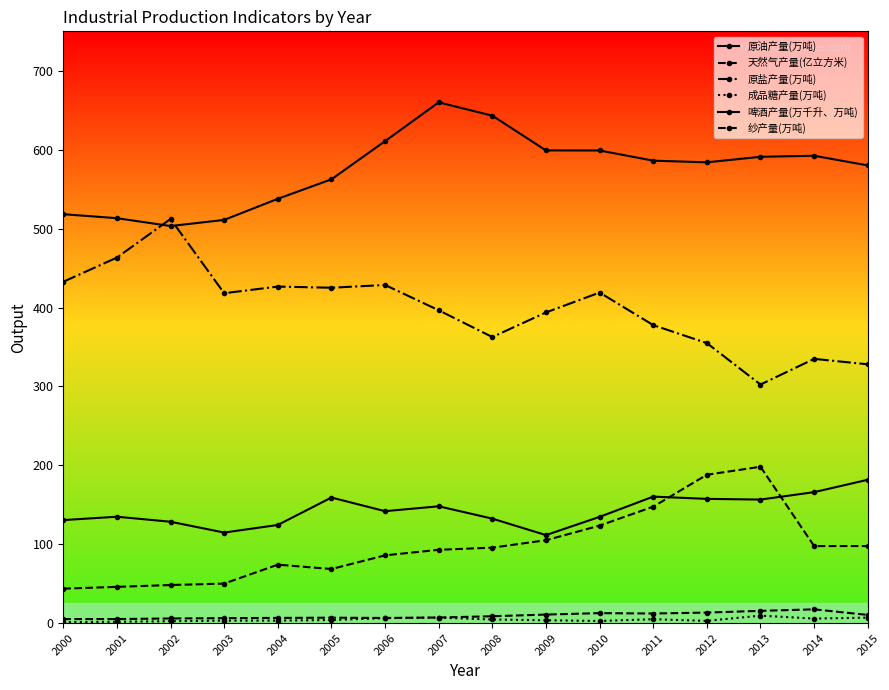

Count the number of data series in this chart.

6